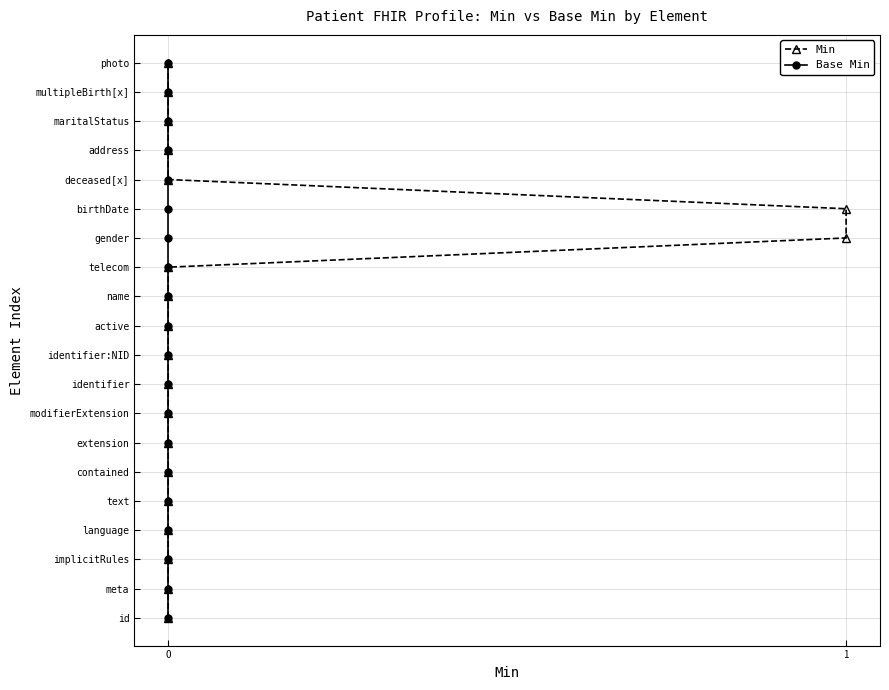

Does the chart have visible grid lines?

Yes